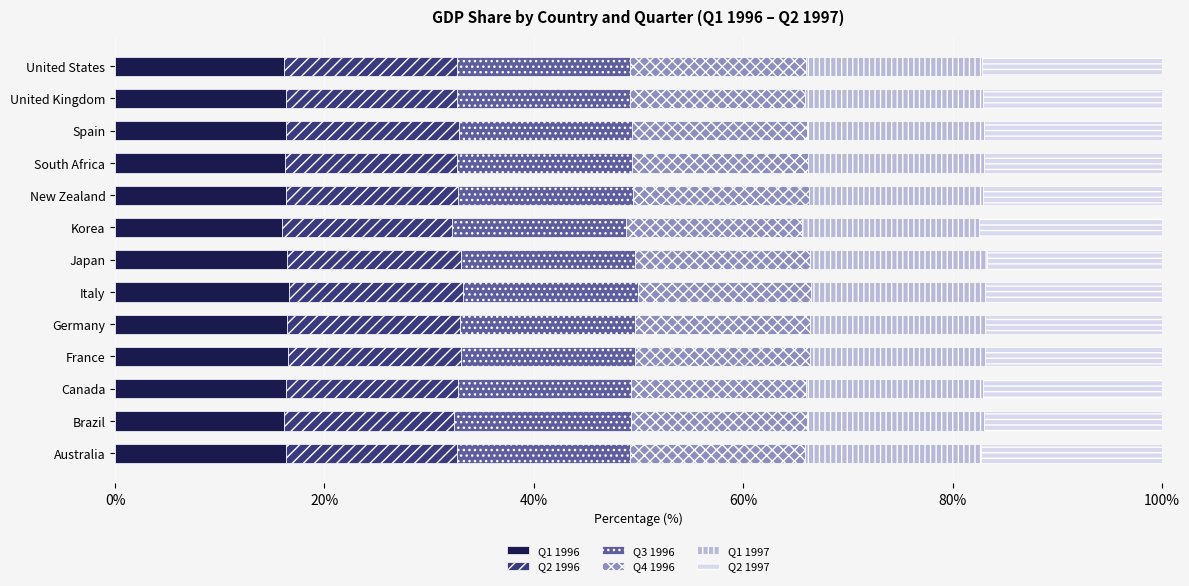

True or false: Q1 1996 has a value of 16.6 at Italy.

True